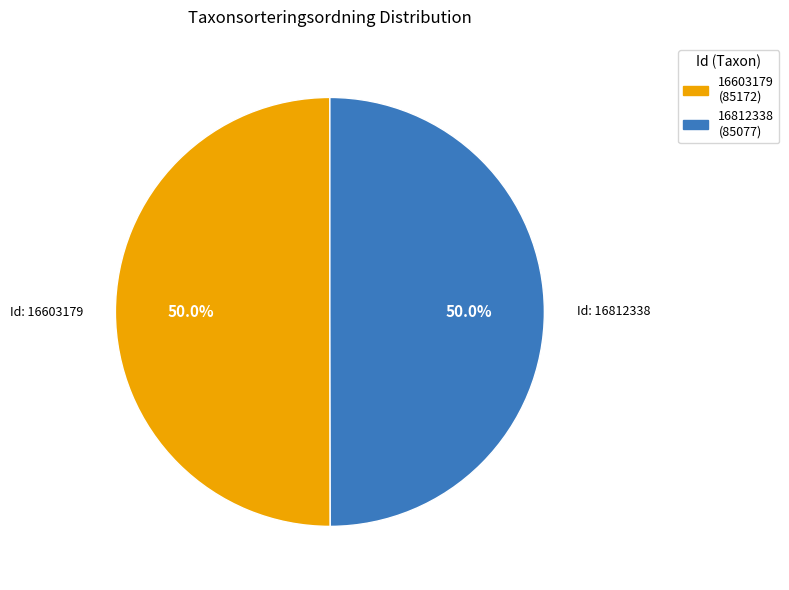

Is it true that 16603179 is 40% of the pie?

False